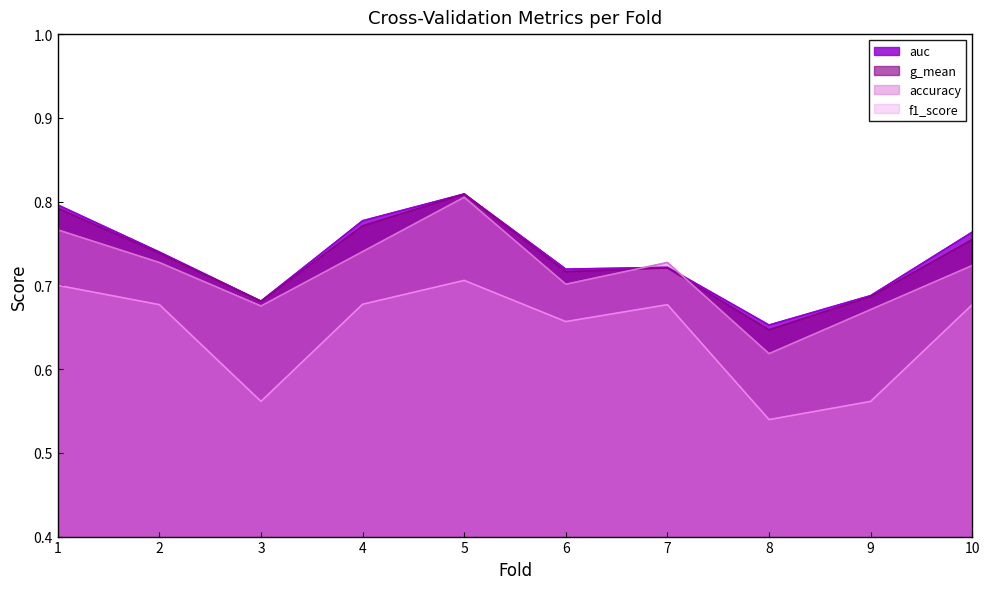

What is the total value across all series at 4?

3.0